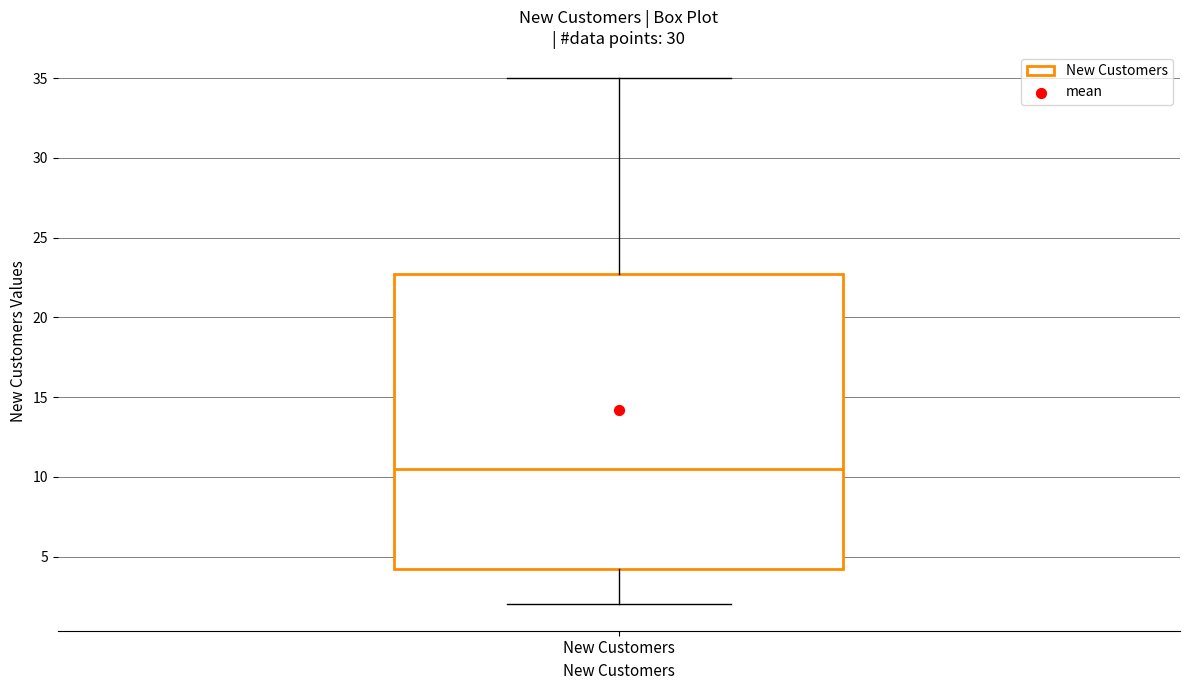

Read this box plot against the y-axis: the position of the median line, the range covered by the box, and the ends of both whiskers. The values are not printed on the chart, so give them approximately, as read against the axis.

median 10.5, box 4.5 to 23.0, whiskers 2.0 to 35.0